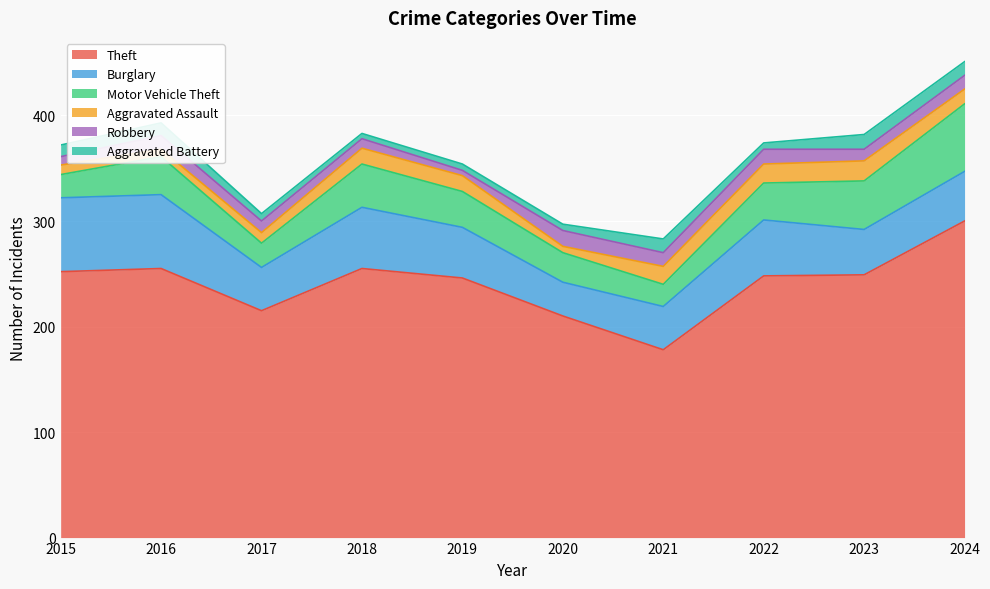

Which series has the largest total across all categories?

Theft